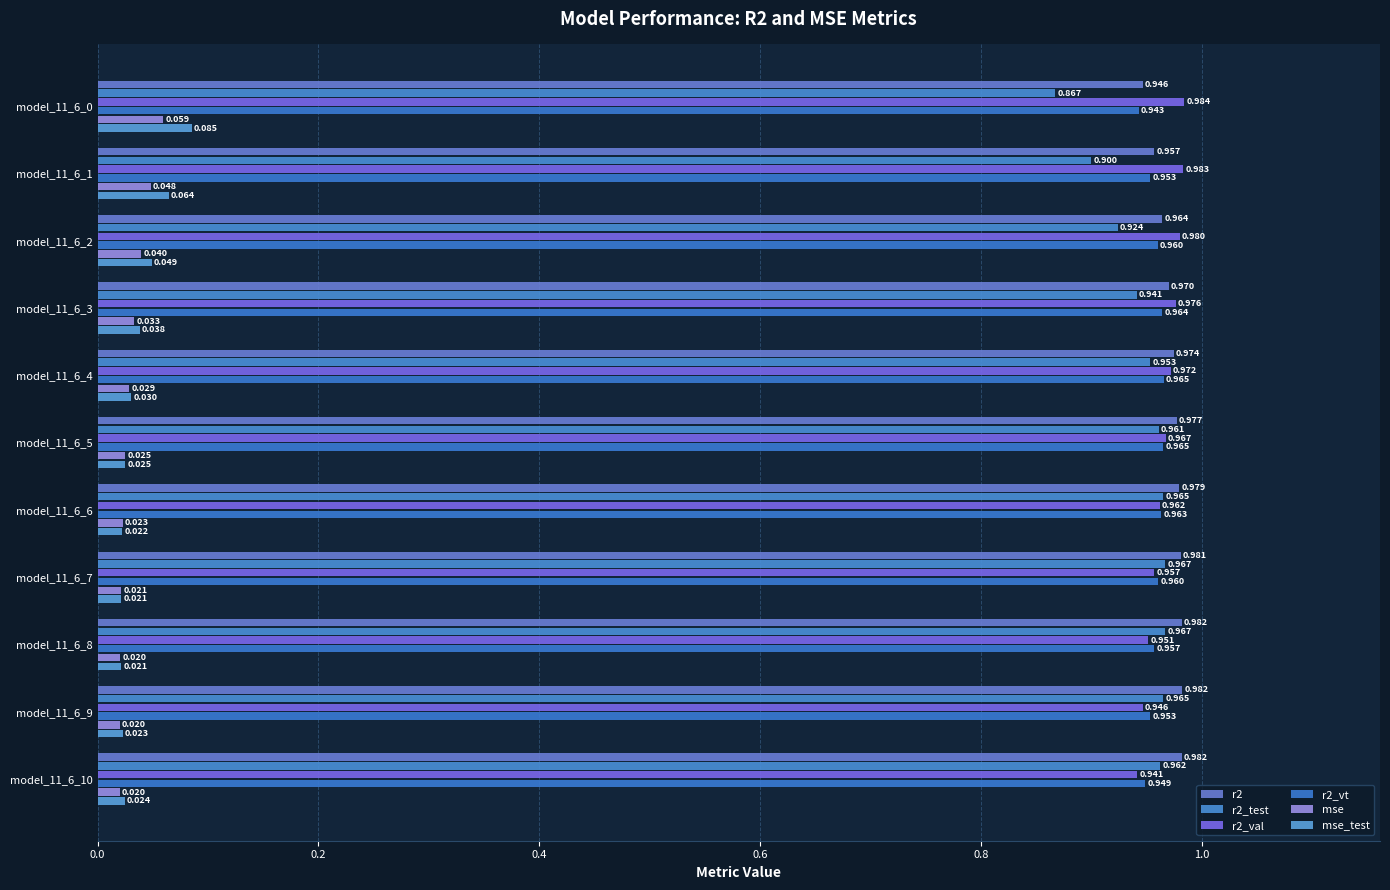

Count the number of categories in the chart.

11